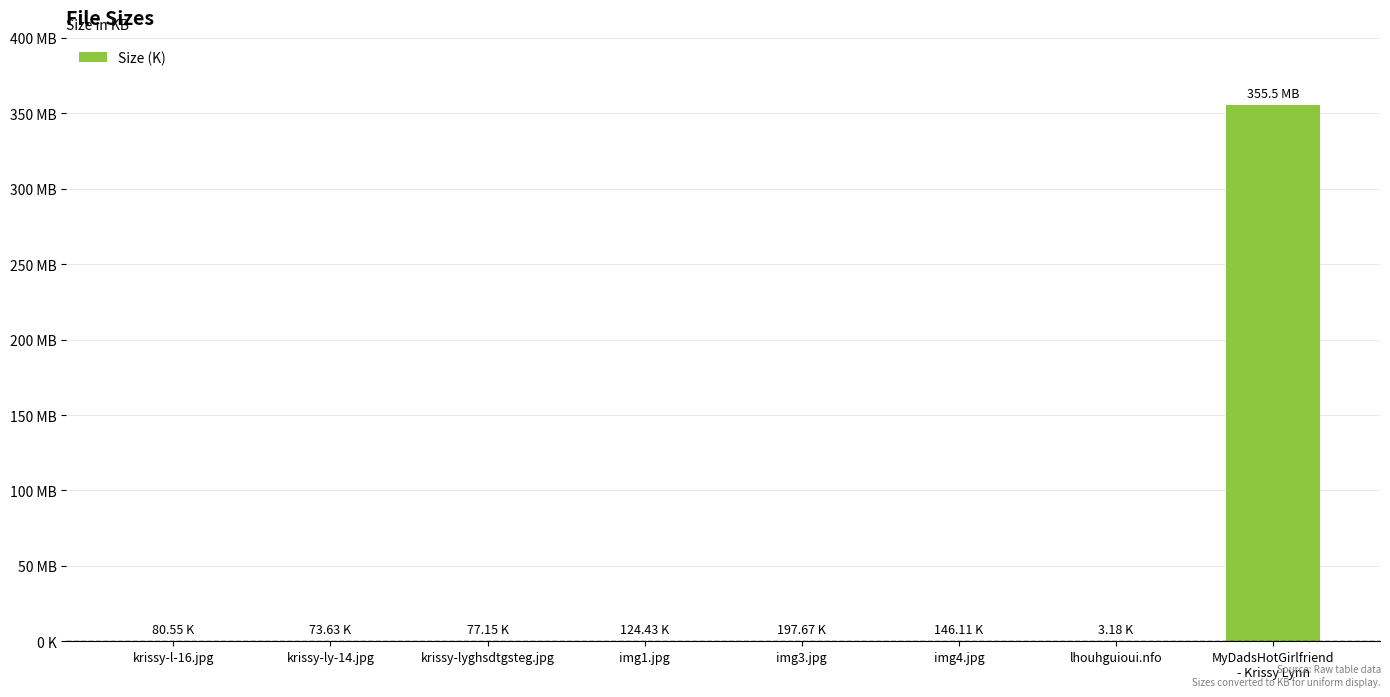

Approximately how many times larger is the value at img4.jpg compared to img3.jpg?

0.7